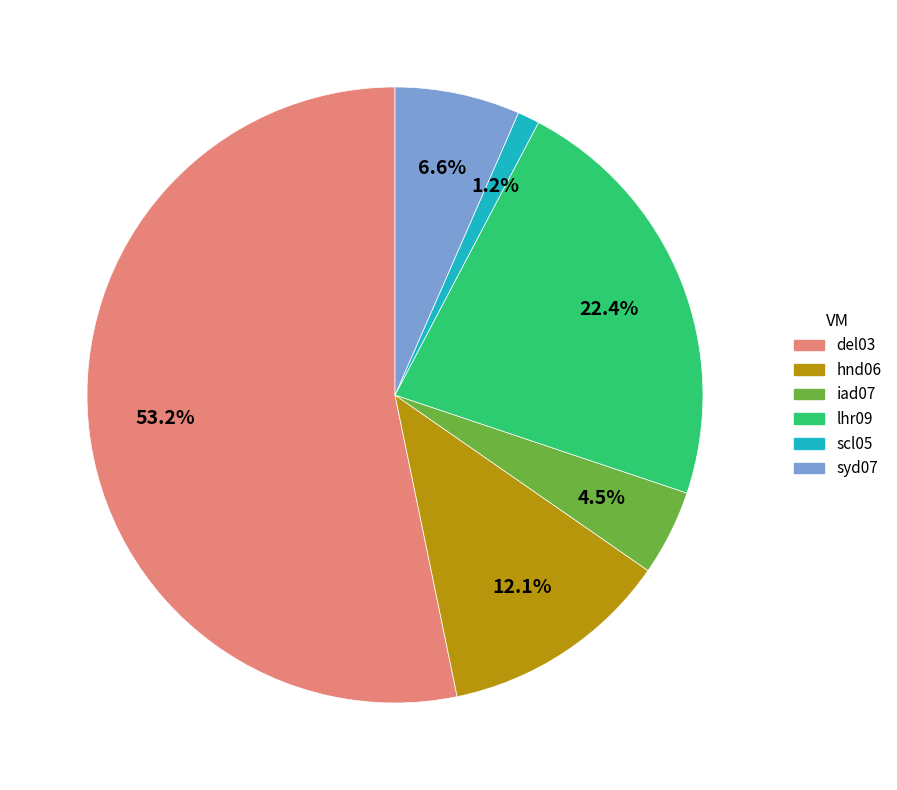

Does scl05 represent more than half of the total?

No